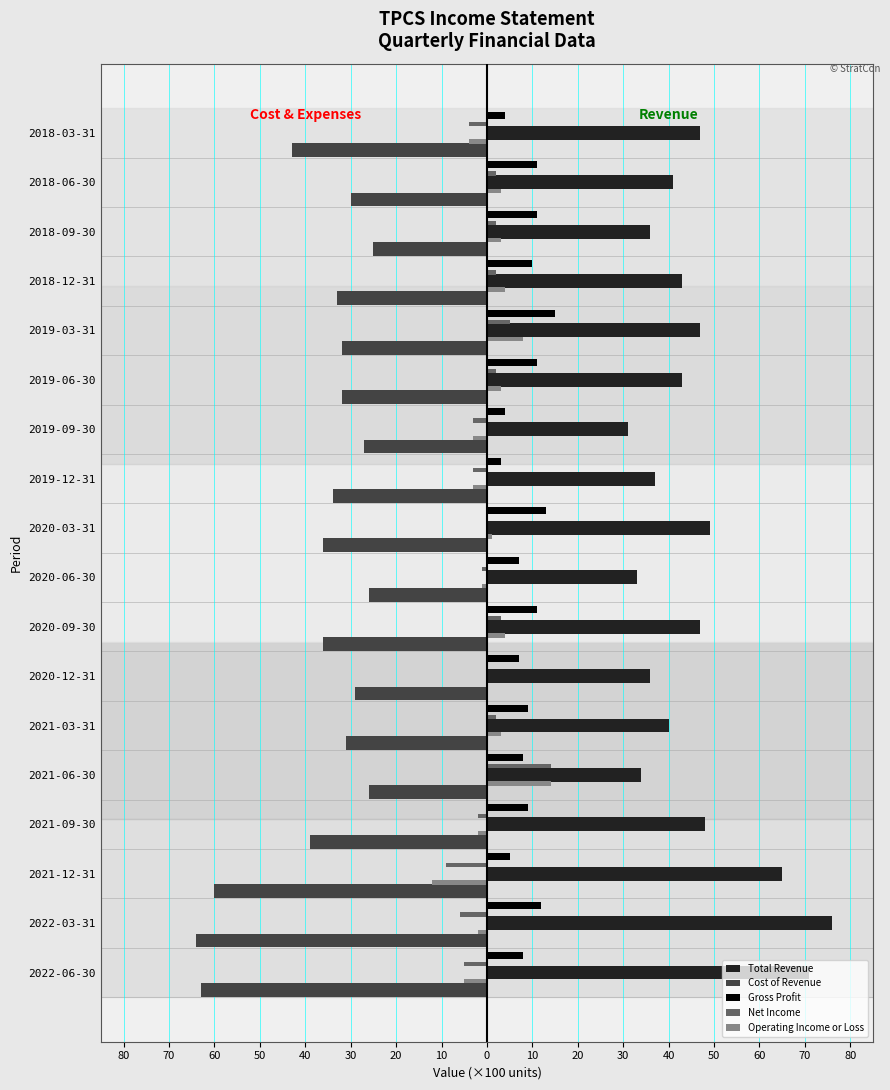

Reading left to right, transcribe all the data shown in this chart.

Total Revenue: 71	76	65	48	34	40	36	47	33	49	37	31	43	47	43	36	41	47
Cost of Revenue: -63	-64	-60	-39	-26	-31	-29	-36	-26	-36	-34	-27	-32	-32	-33	-25	-30	-43
Gross Profit: 8	12	5	9	8	9	7	11	7	13	3	4	11	15	10	11	11	4
Net Income: -5	-6	-9	-2	14	2	0	3	-1	0	-3	-3	2	5	2	2	2	-4
Operating Income or Loss: -5	-2	-12	-2	14	3	0	4	-1	1	-3	-3	3	8	4	3	3	-4